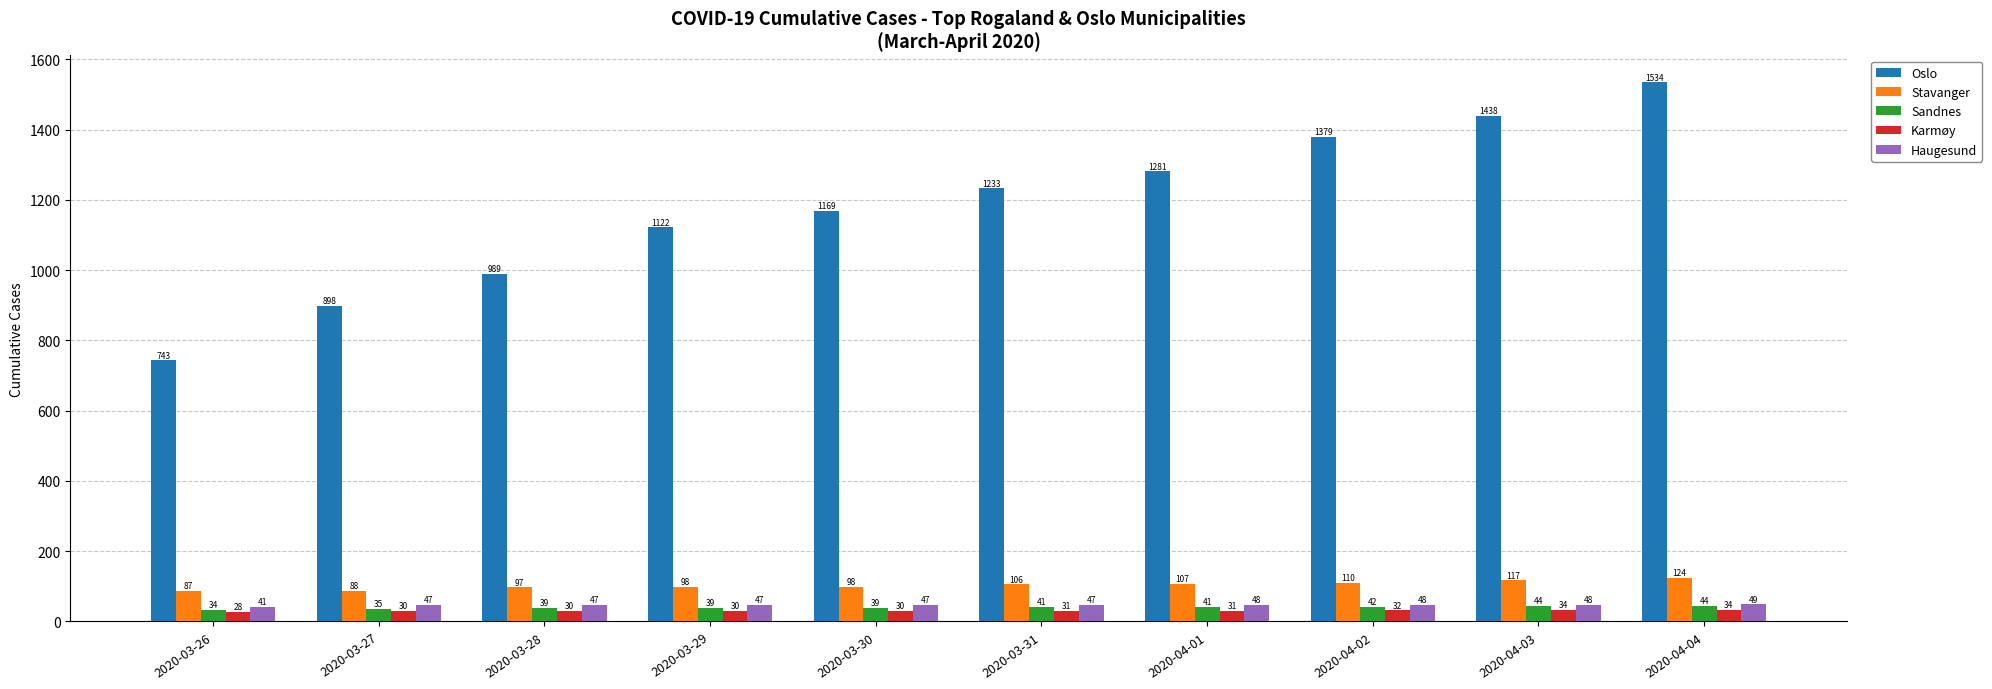

Is it true that Oslo equals 989 at 2020-03-28?

True